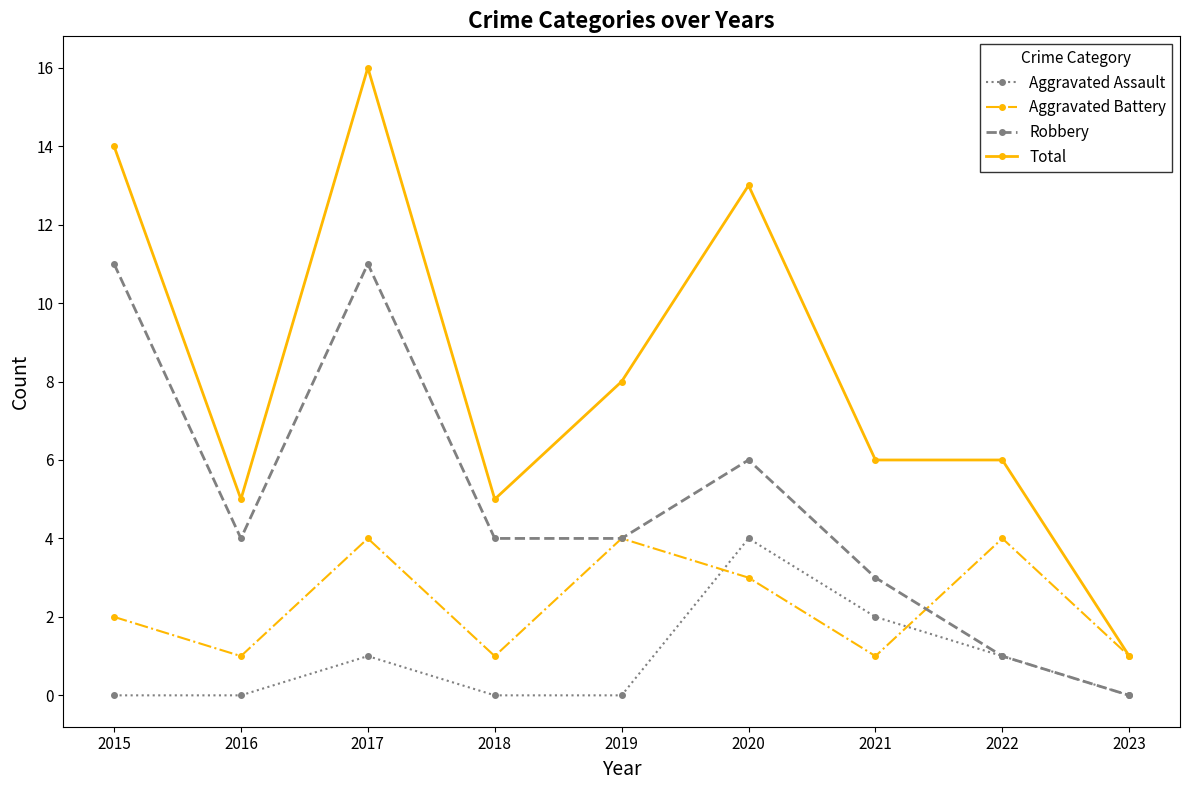

Rank the series at 2018 from highest to lowest value.

Total, Robbery, Aggravated Battery, Aggravated Assault